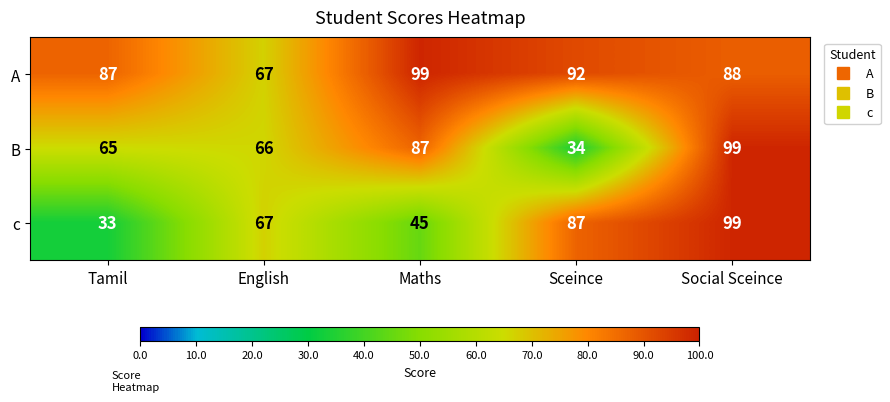

What is the total value across all series at Maths?

231